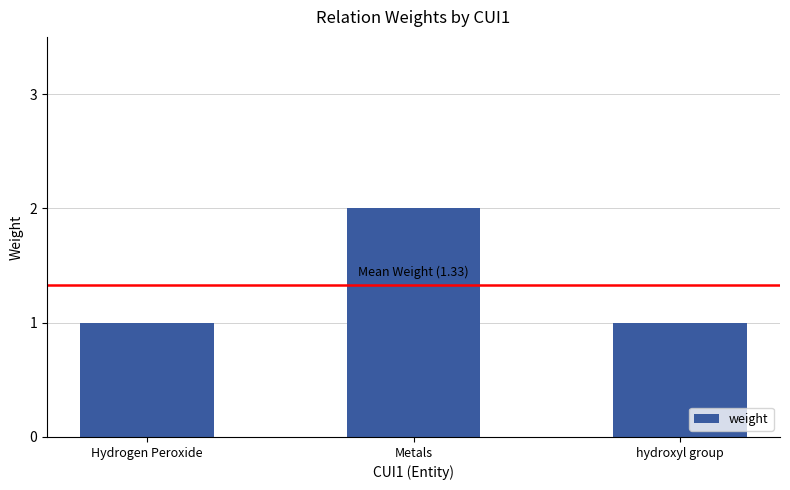

What is the label of the 3rd bar from the left?

hydroxyl group